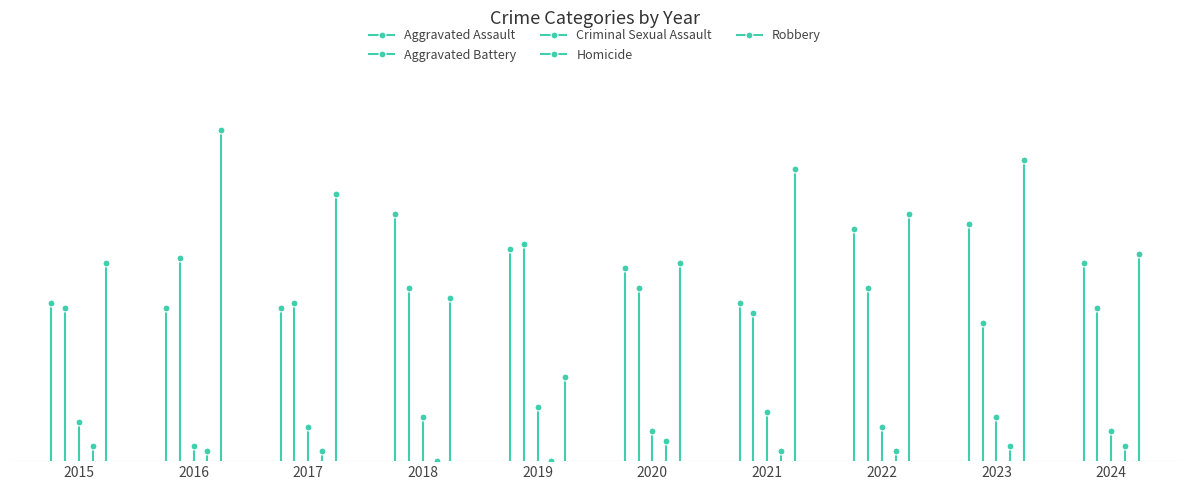

Reading left to right, extract all data points from this chart.

Aggravated Assault: 2015=32	2016=31	2017=31	2018=50	2019=43	2020=39	2021=32	2022=47	2023=48	2024=40
Aggravated Battery: 2015=31	2016=41	2017=32	2018=35	2019=44	2020=35	2021=30	2022=35	2023=28	2024=31
Criminal Sexual Assault: 2015=8	2016=3	2017=7	2018=9	2019=11	2020=6	2021=10	2022=7	2023=9	2024=6
Homicide: 2015=3	2016=2	2017=2	2018=0	2019=0	2020=4	2021=2	2022=2	2023=3	2024=3
Robbery: 2015=40	2016=67	2017=54	2018=33	2019=17	2020=40	2021=59	2022=50	2023=61	2024=42